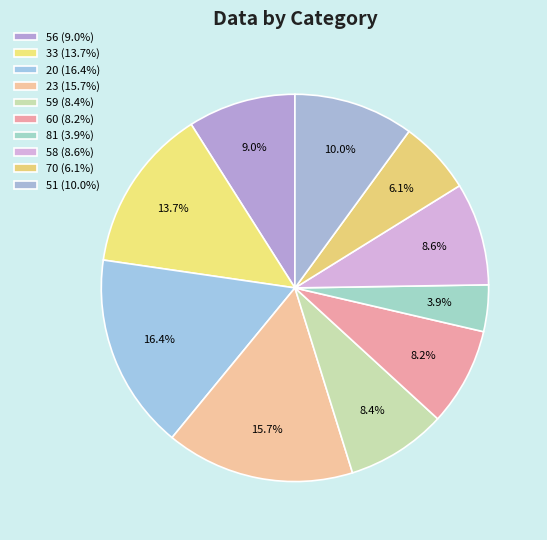

To the nearest percent, what is the combined percentage of 58 and 23?

24%